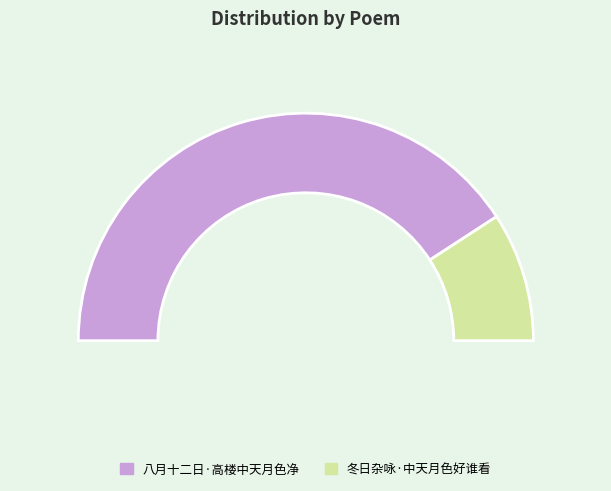

To the nearest percent, what is the difference between the largest and smallest slice percentages?

63%